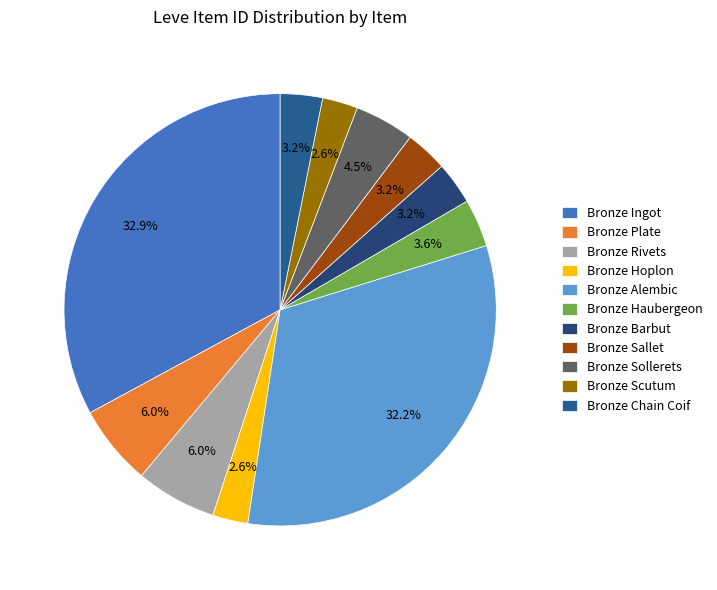

Is Bronze Sallet the majority of the pie?

No